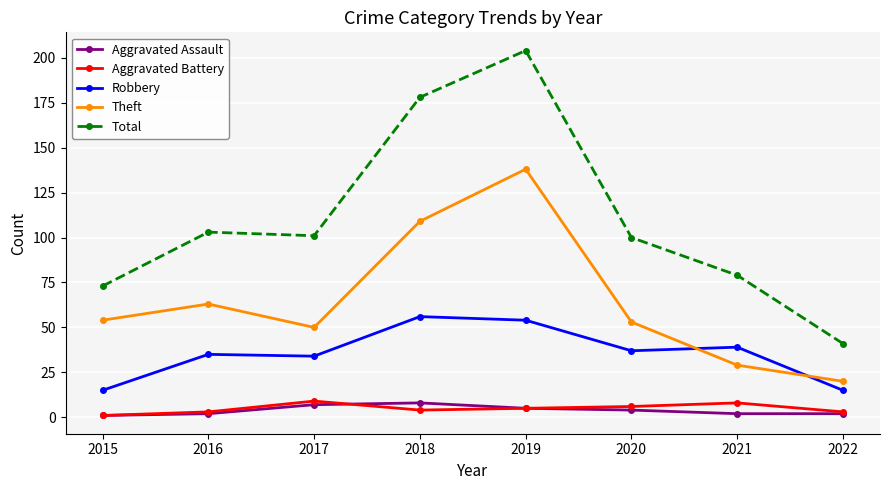

Is the value of Robbery at 2015 greater than the value of Aggravated Battery at 2021?

Yes